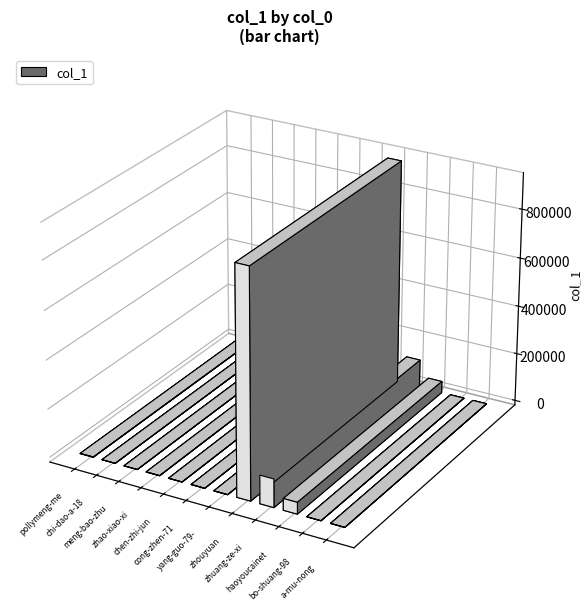

What is the change in value from cong-zhen-71 to a-mu-nong?

-300